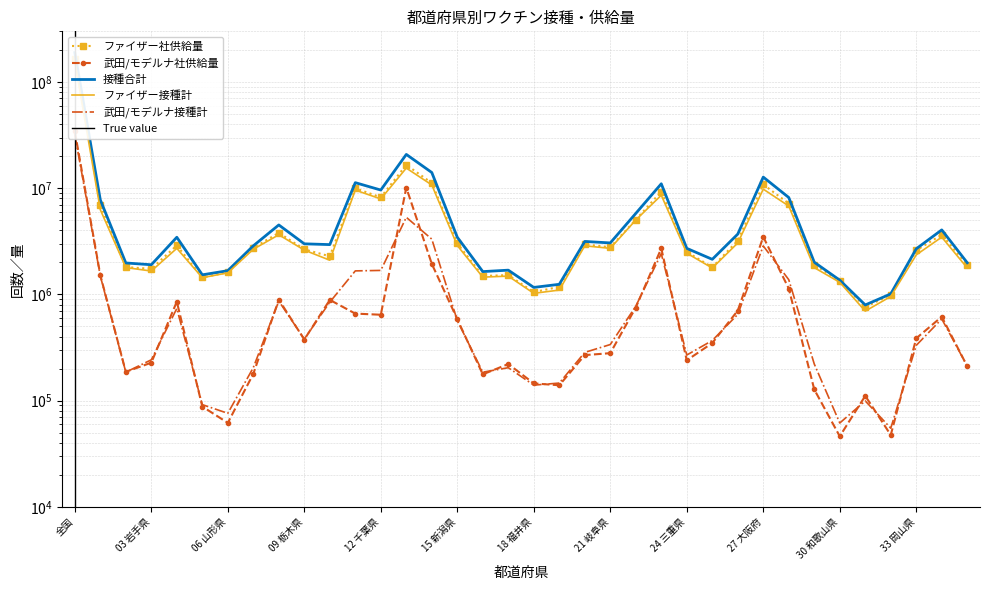

What is the label of the 25th point from the left?

24 三重県